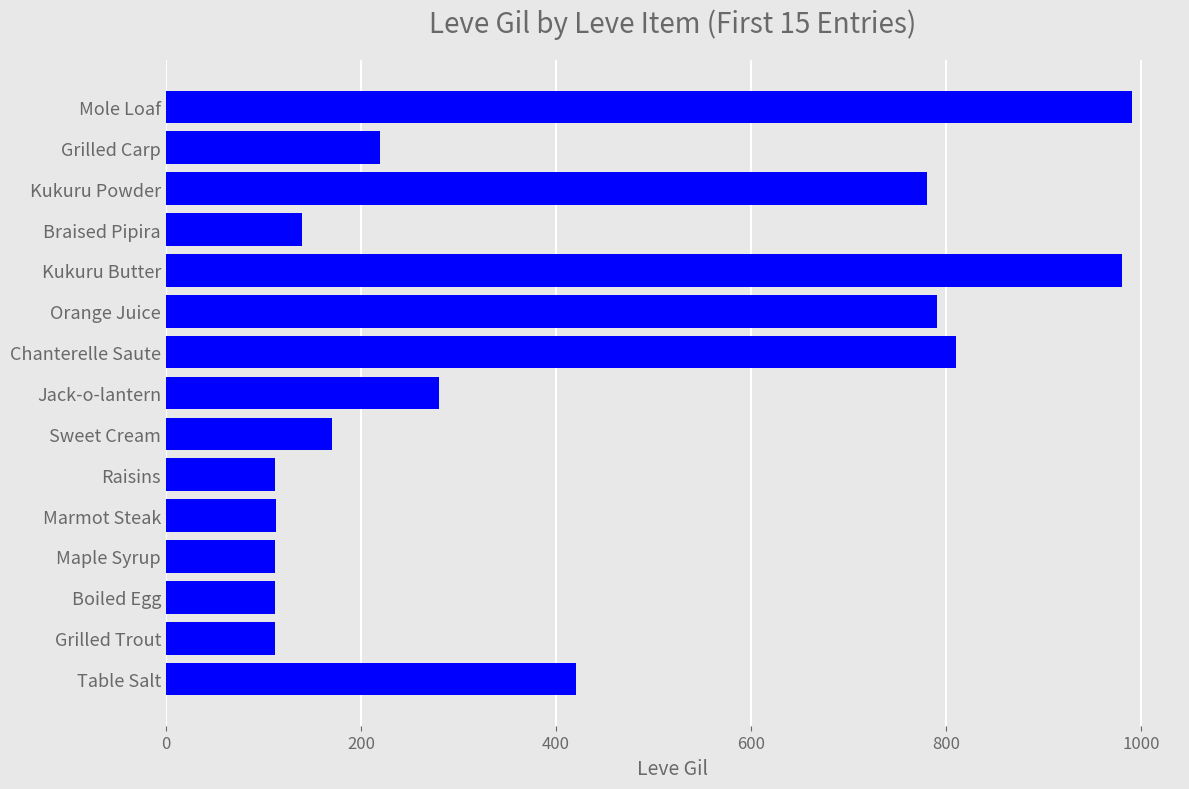

What is the difference between the maximum and minimum values?

878